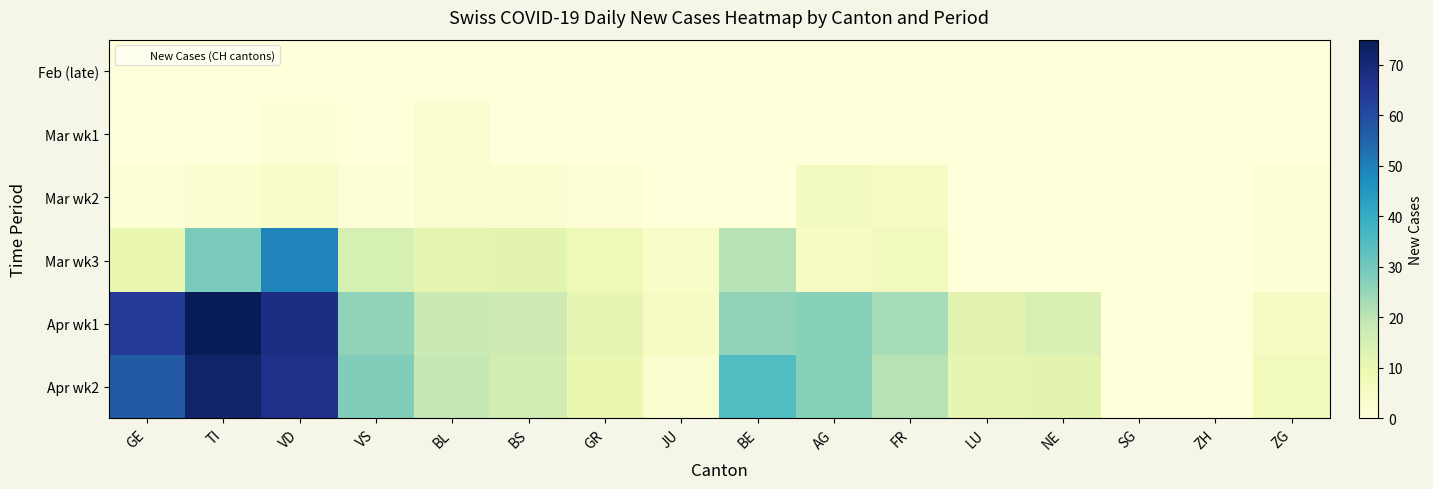

Which has a higher value, BE or FR?

BE